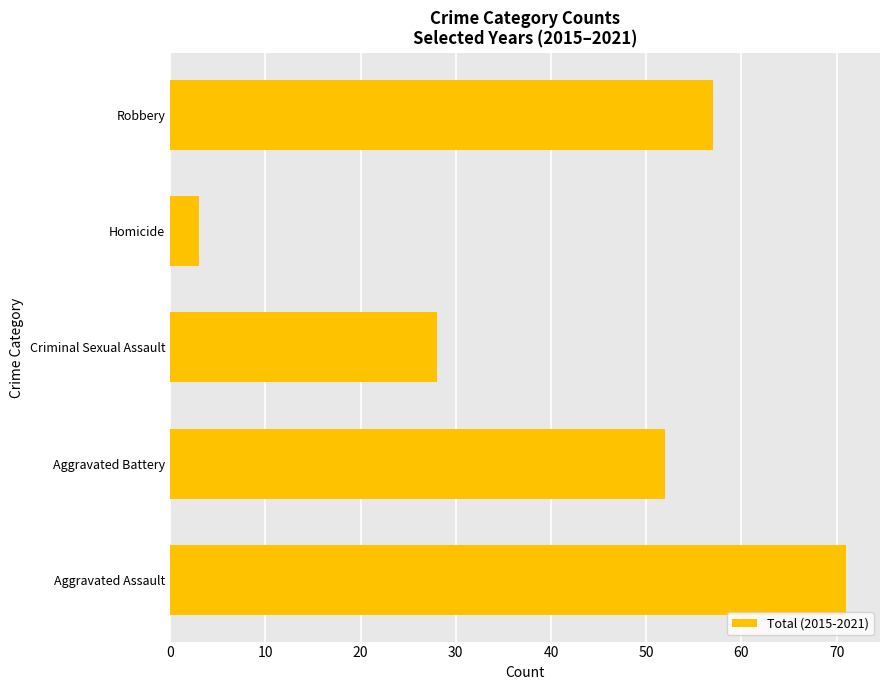

Does the chart contain stacked bars?

No